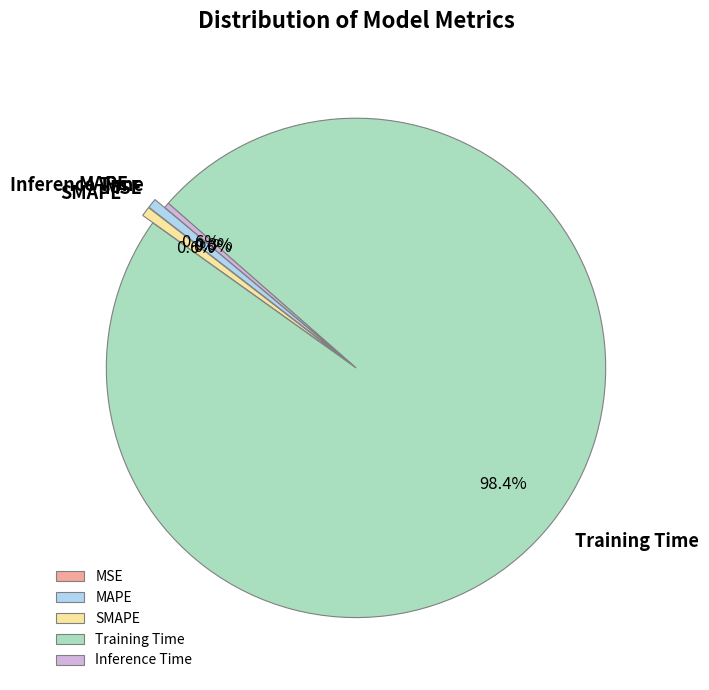

What is the majority slice?

Training Time